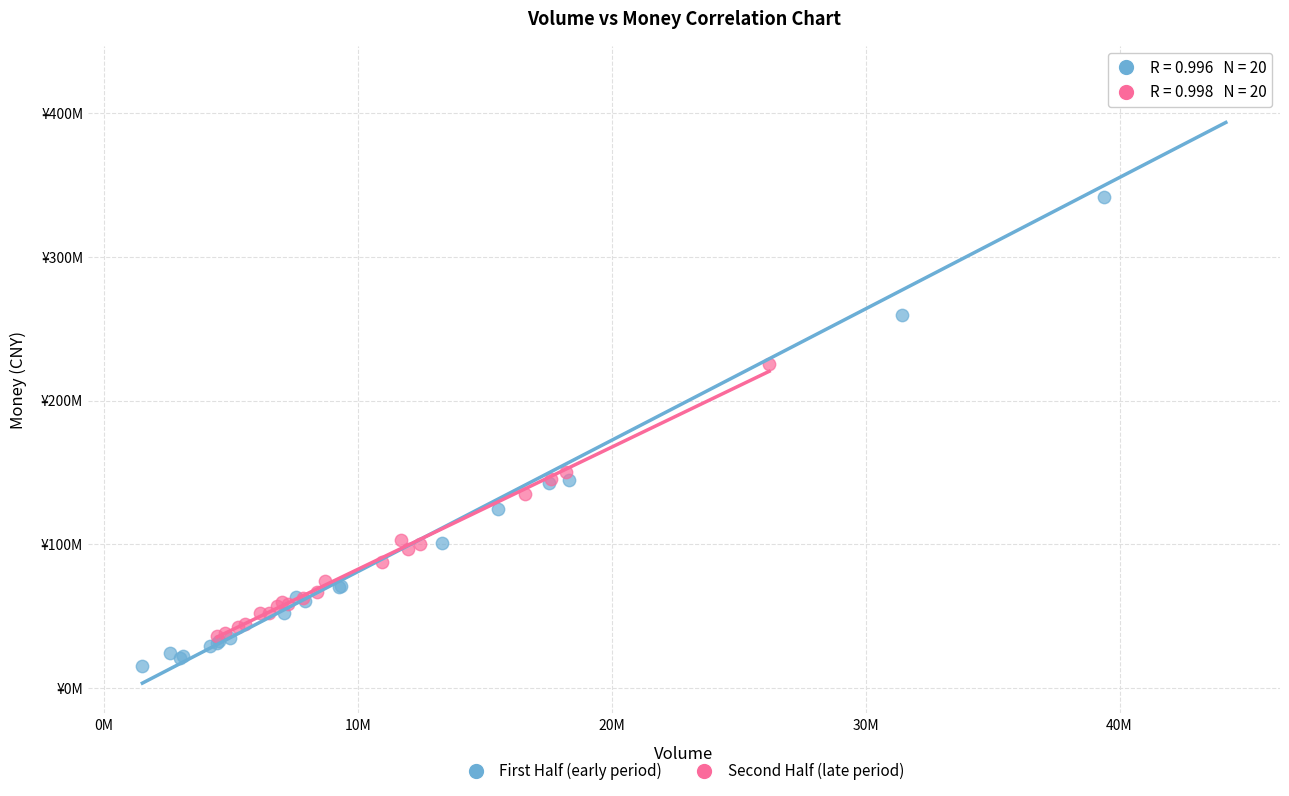

What are all the series names shown in the legend?

First Half (early period), Second Half (late period)